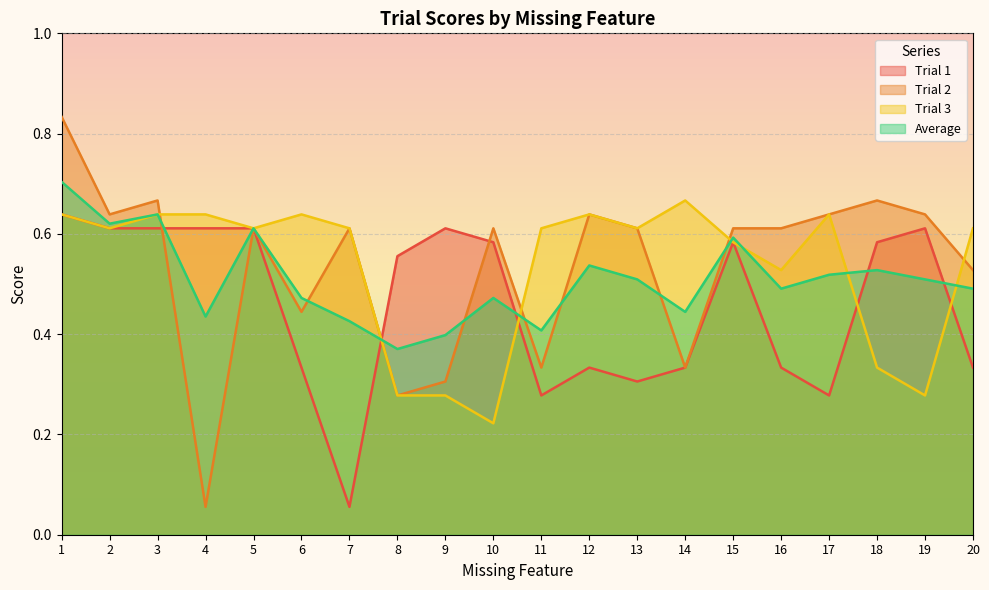

True or false: Trial 1 and Trial 3 cross at least once.

True